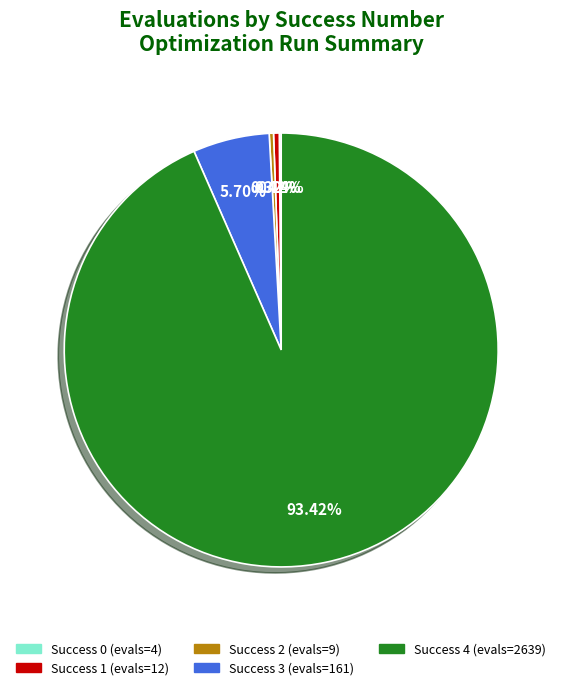

Does any single category account for the majority?

Yes